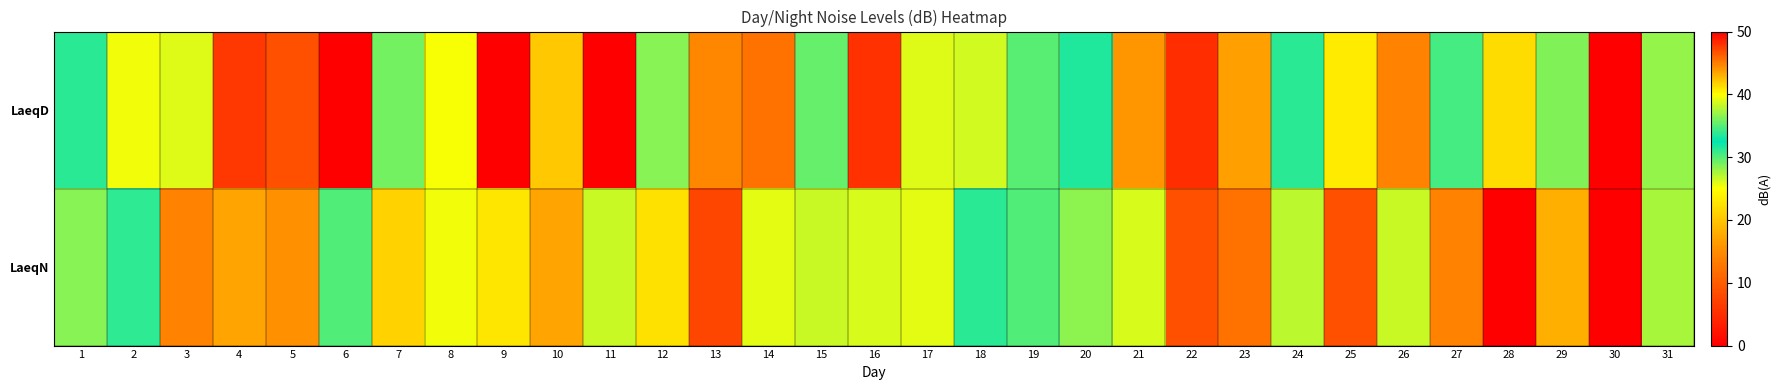

Reading left to right, list all the values displayed in this chart.

LaeqD: 1=33.6	2=39.5	3=39.0	4=47.7	5=46.8	6=0.0	7=35.9	8=39.8	9=0.0	10=42.1	11=0.0	12=36.5	13=44.7	14=45.4	15=35.4	16=48.0	17=39.0	18=38.6	19=35.1	20=31.5	21=44.1	22=48.1	23=43.6	24=33.6	25=40.7	26=44.8	27=34.5	28=41.3	29=36.3	30=0.0	31=36.8
LaeqN: 1=36.5	2=31.1	3=44.9	4=43.4	5=44.3	6=34.8	7=41.7	8=39.6	9=40.9	10=43.5	11=38.3	12=41.1	13=47.1	14=39.2	15=38.3	16=38.8	17=39.2	18=33.7	19=34.8	20=36.6	21=38.7	22=46.8	23=45.4	24=37.9	25=46.7	26=38.3	27=44.9	28=0.0	29=43.1	30=0.0	31=37.4